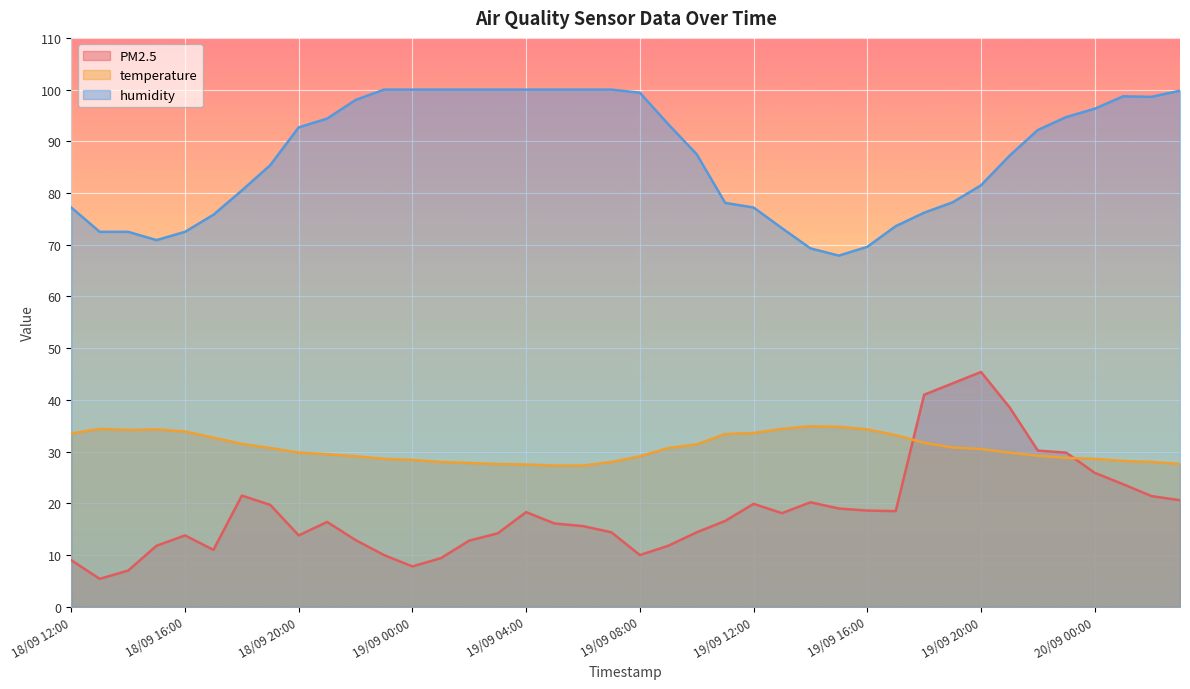

How many lines are shown in the chart?

3